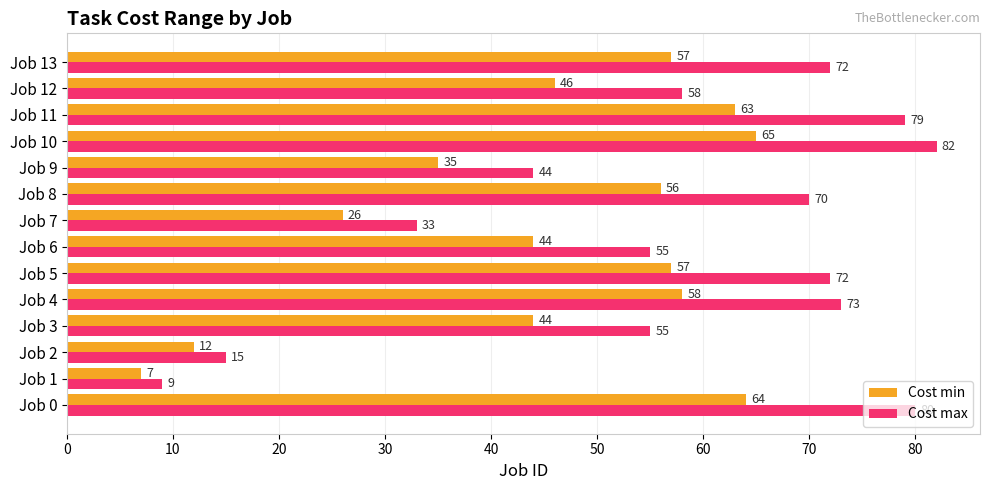

Which series has the widest spread of values?

Cost max